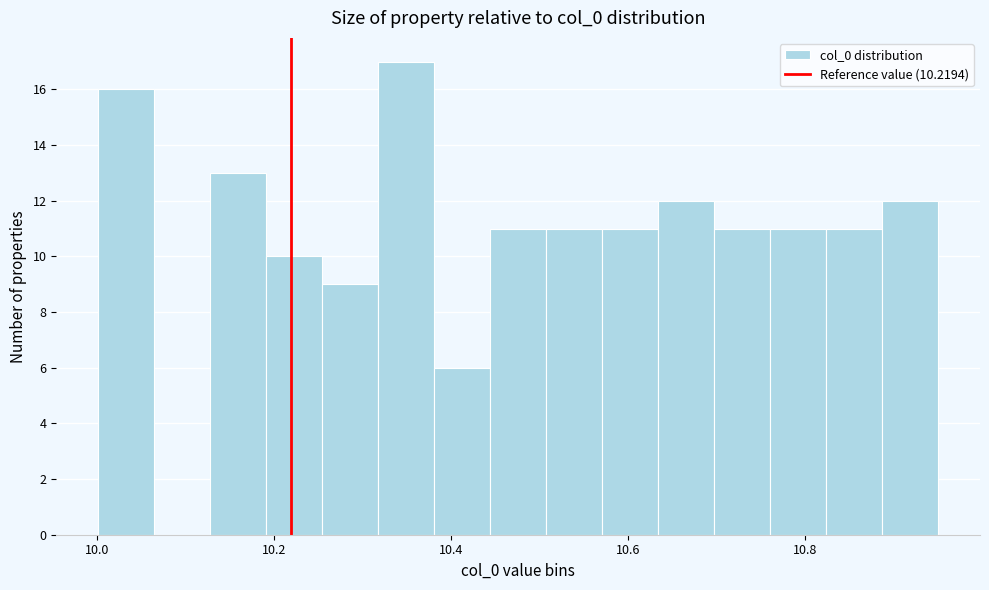

Read against the x-axis, roughly where is the centre of the tallest bar?

10.34